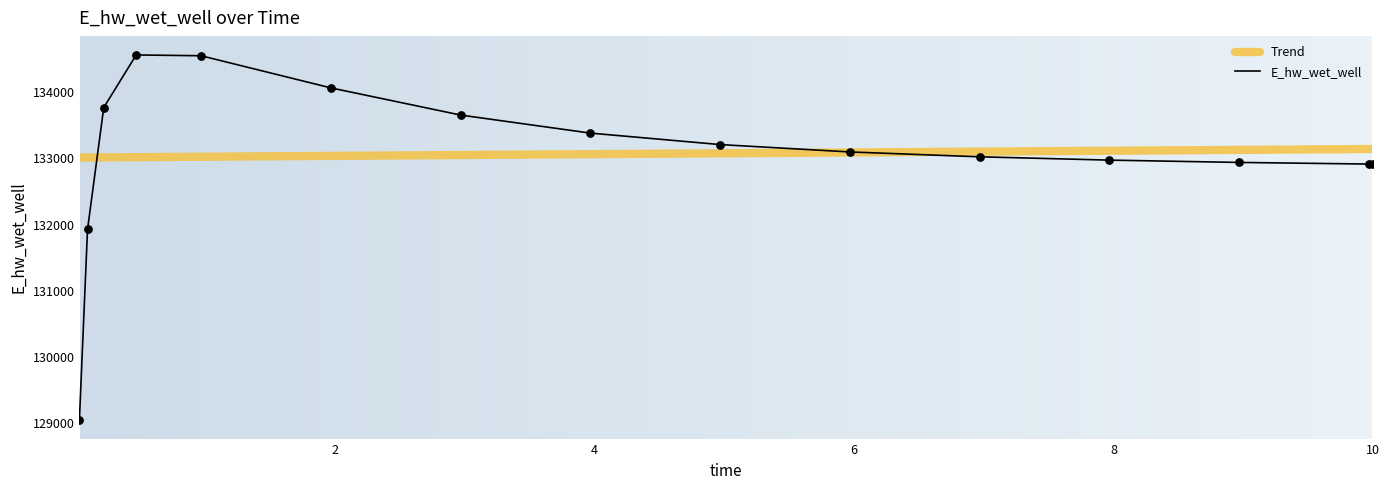

Which series has the largest range (max minus min)?

E_hw_wet_well